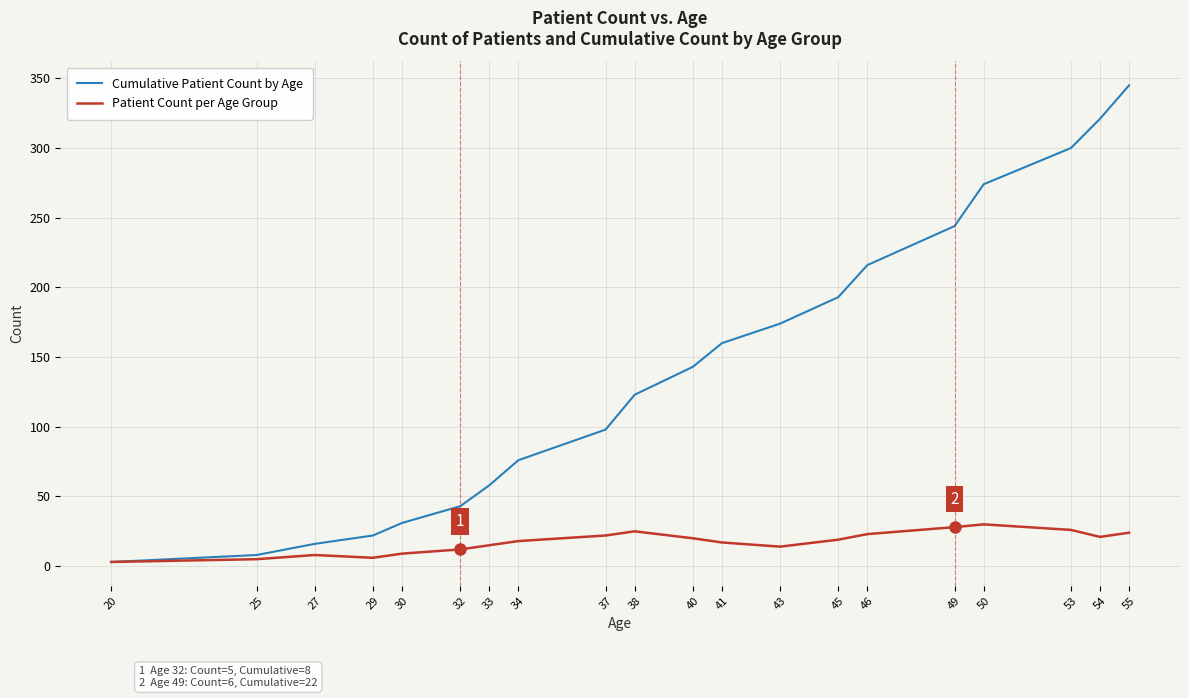

Which series has the widest spread of values?

Cumulative Patient Count by Age